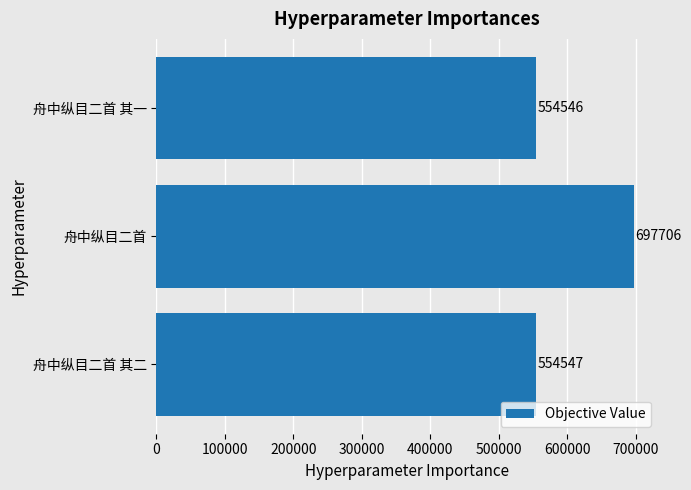

How many values are below 554547?

1